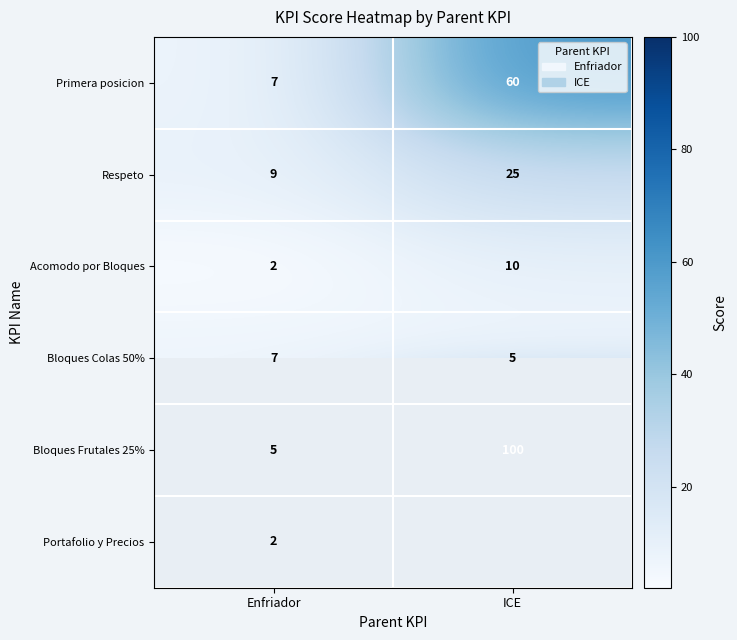

Is the value of Bloques Frutales 25% at Enfriador greater than the value of Portafolio y Precios at Enfriador?

Yes